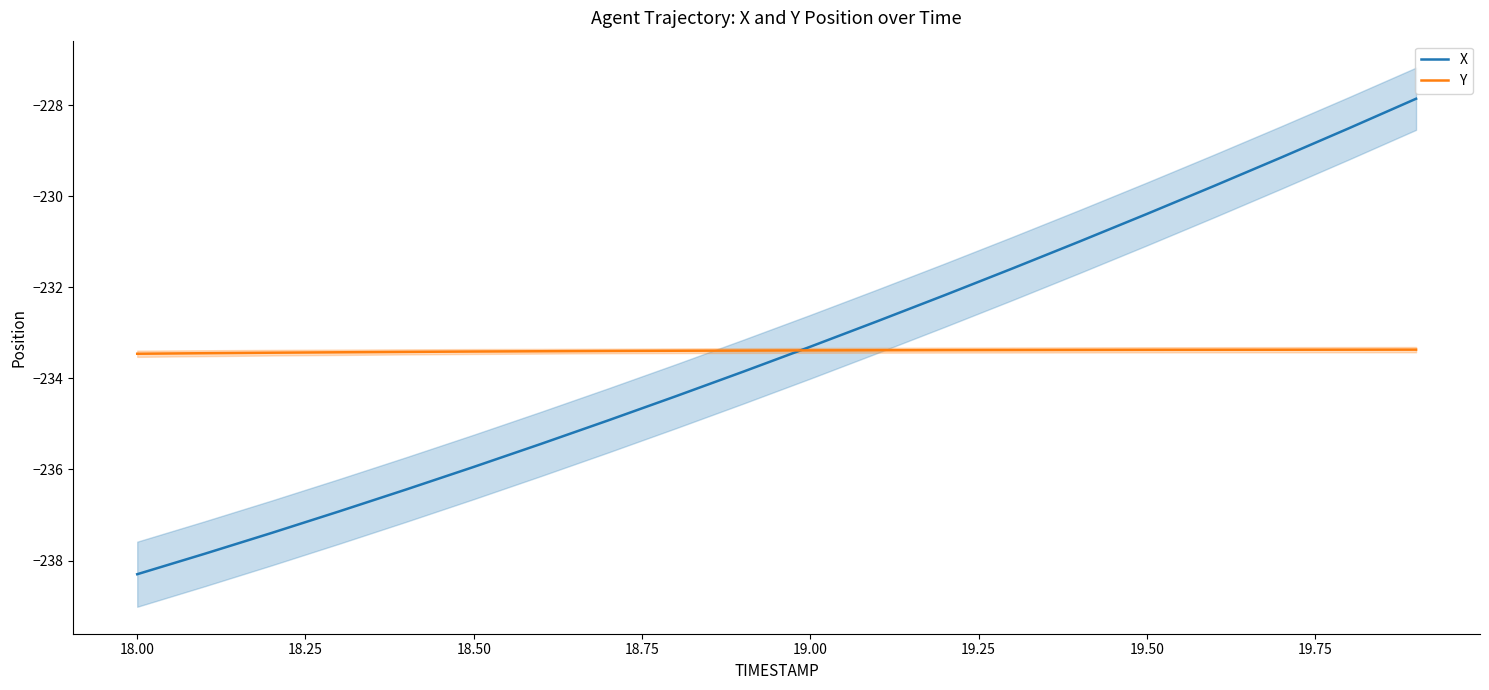

Is the value of Y at 19.50 greater than the value of X at 18.50?

Yes